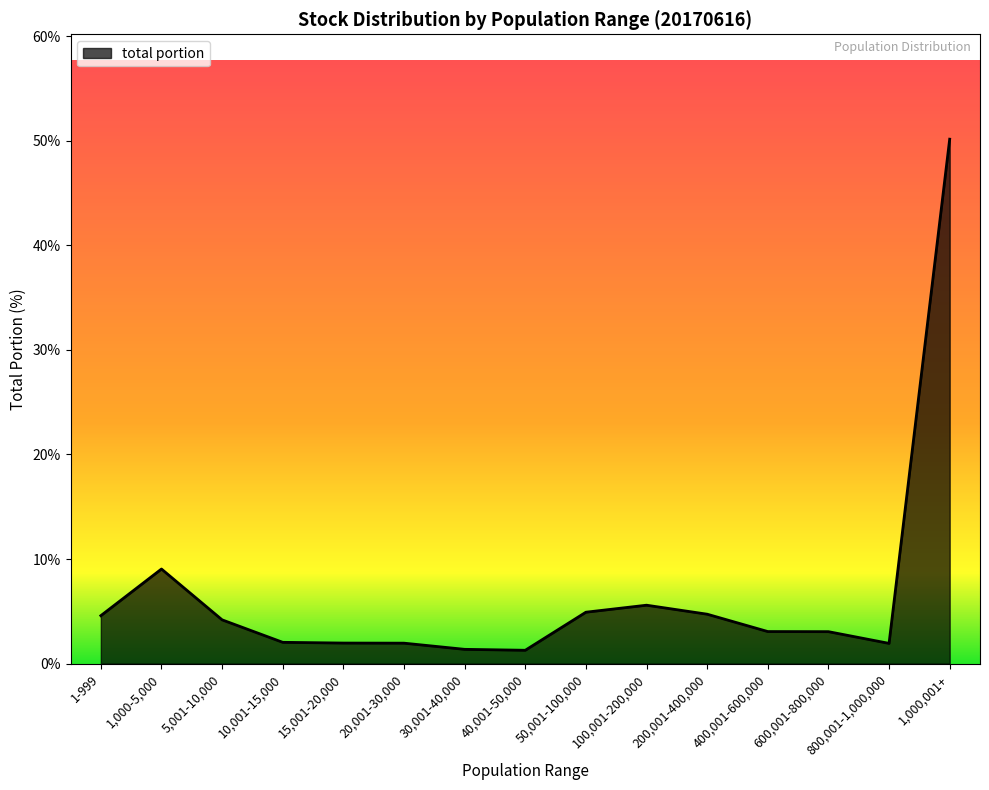

At which label does the data first exceed 3?

1-999